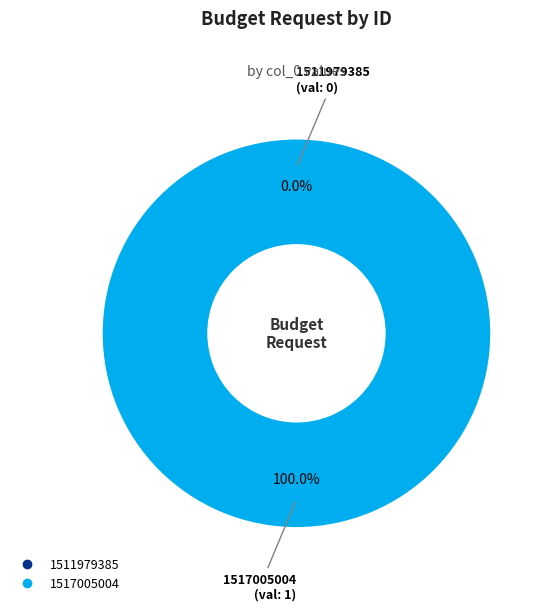

To the nearest percent, what is the average slice percentage?

50%